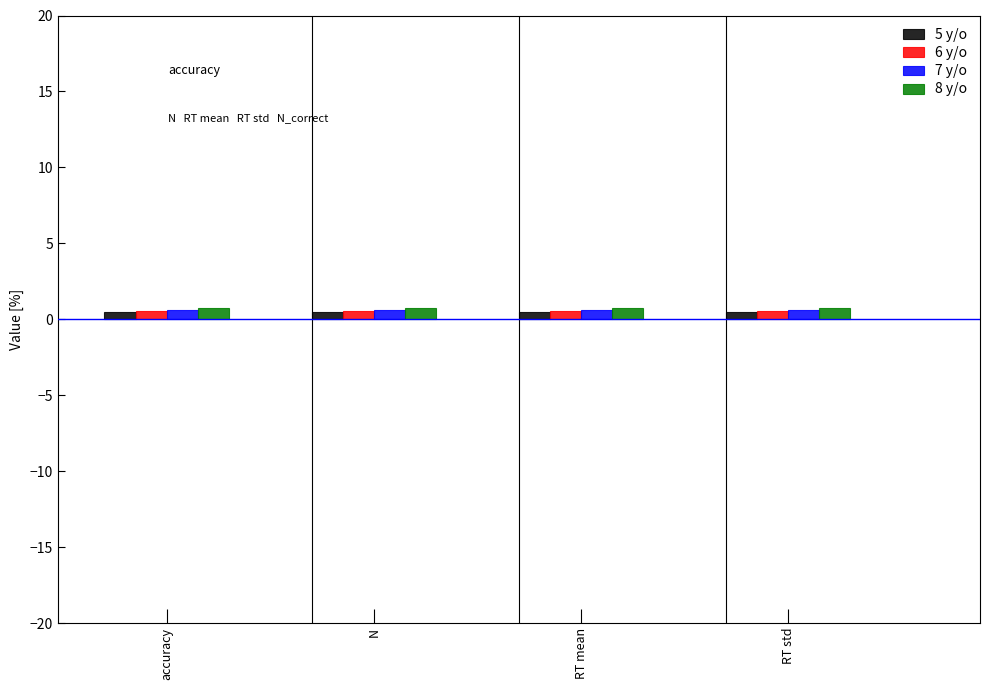

What is the label of the 1st bar from the left?

accuracy